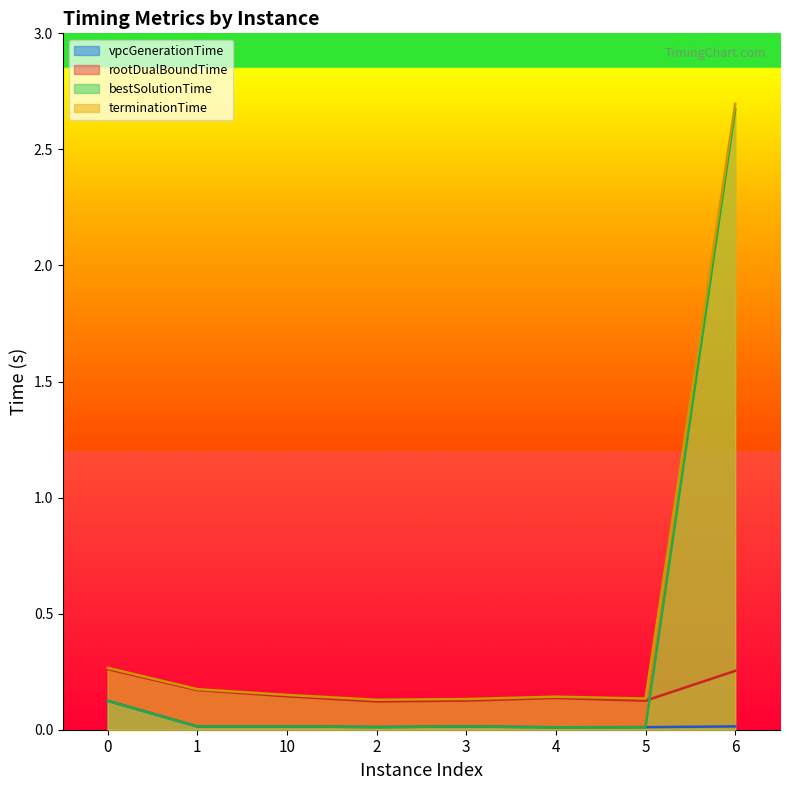

At which category does terminationTime reach its first local peak?

4